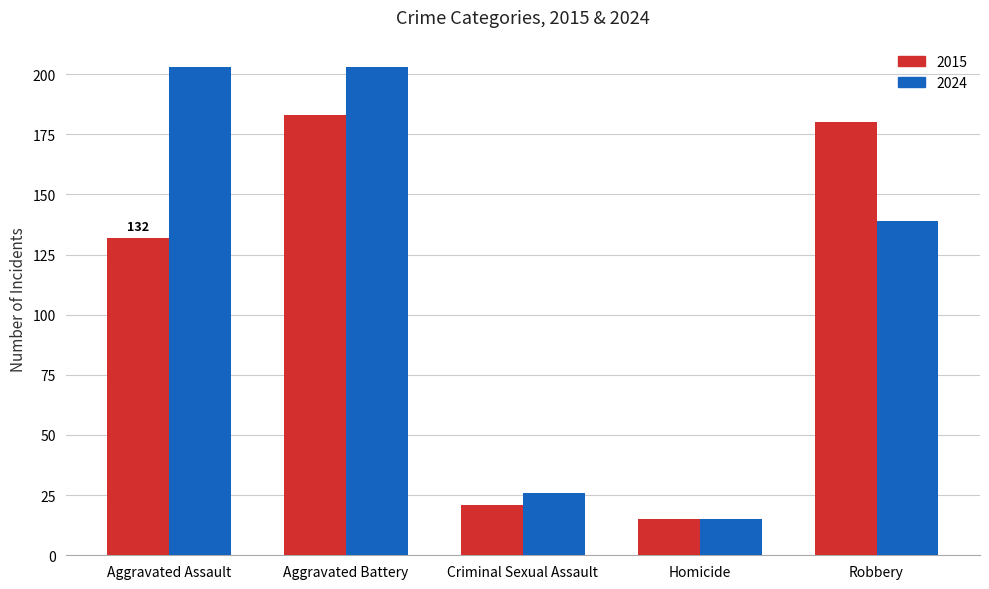

Reading right to left, transcribe all the data shown in this chart.

2015: Robbery=180	Homicide=15	Criminal Sexual Assault=21	Aggravated Battery=183	Aggravated Assault=132
2024: Robbery=139	Homicide=15	Criminal Sexual Assault=26	Aggravated Battery=203	Aggravated Assault=203